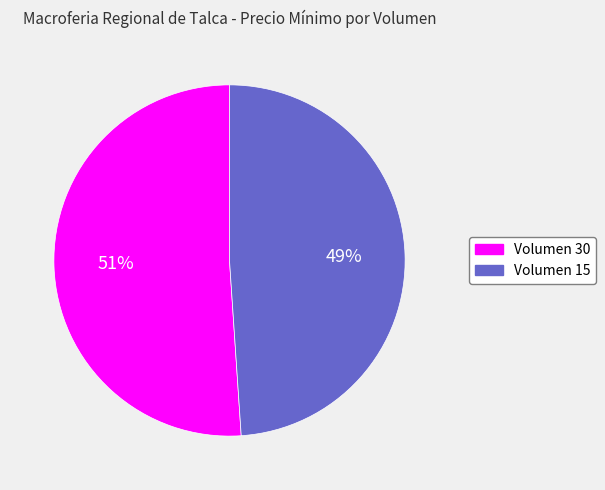

Which has a higher value, Volumen 30 or Volumen 15?

Volumen 30